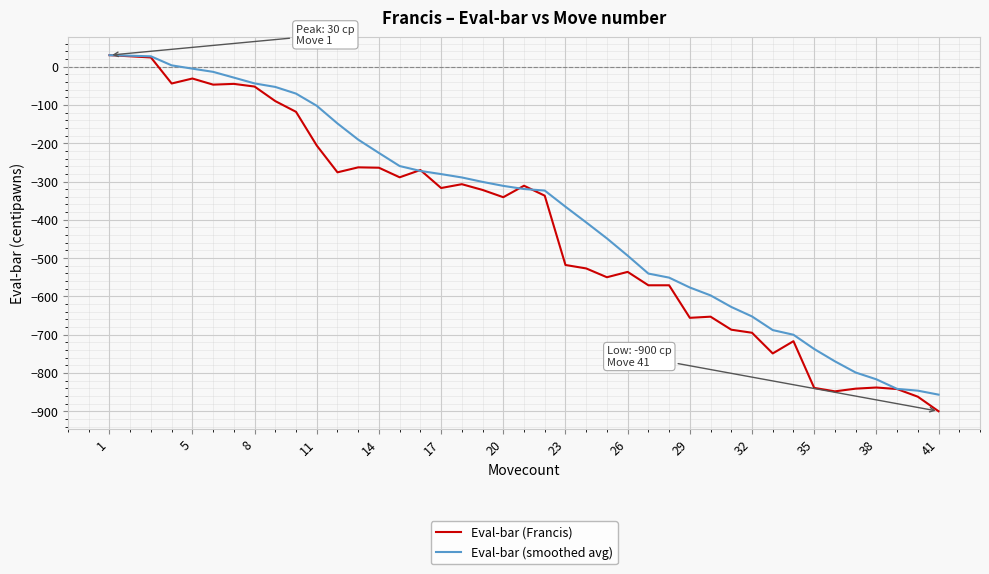

What is the difference between the maximum and minimum values in the Eval-bar (smoothed avg) series?

886.6